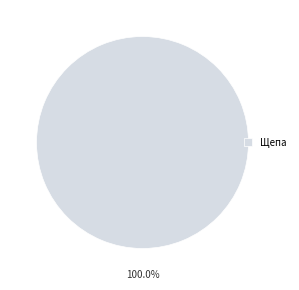

Rank the categories by value from lowest to highest.

Щепа